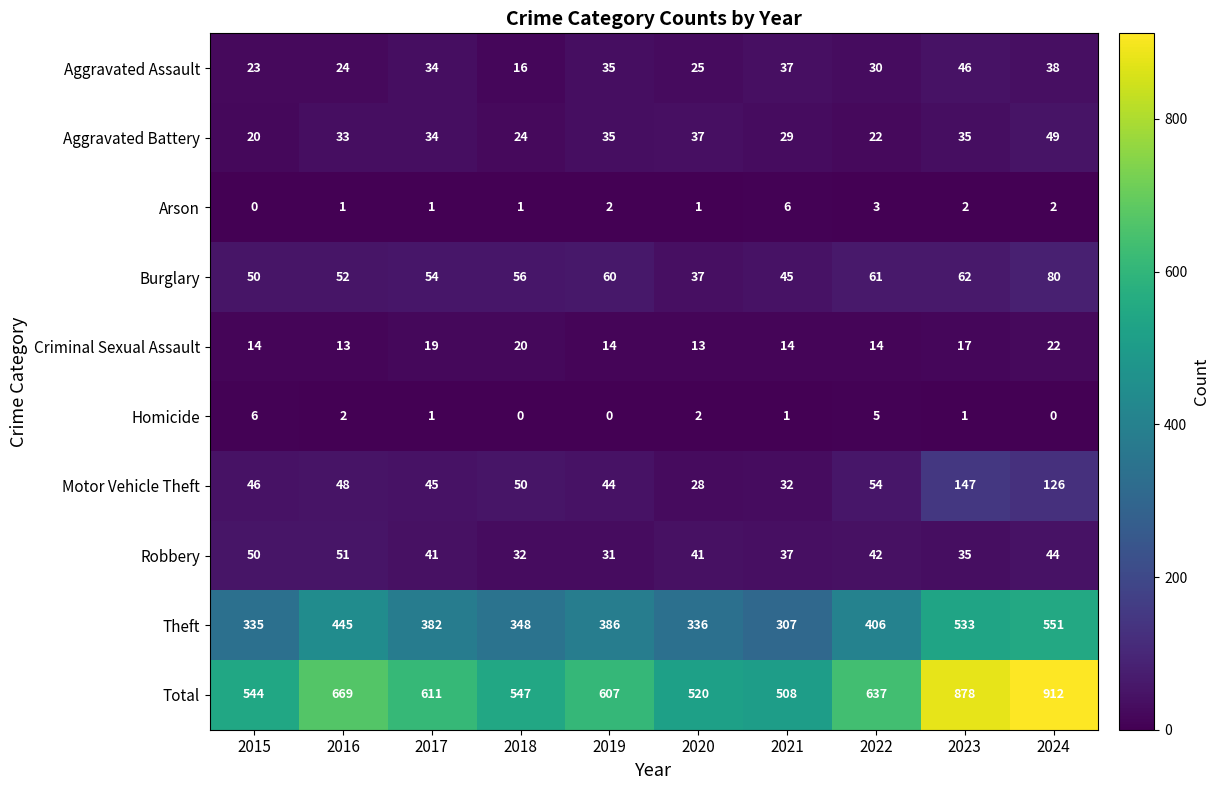

What is the difference between the maximum and minimum values in the Criminal Sexual Assault series?

9